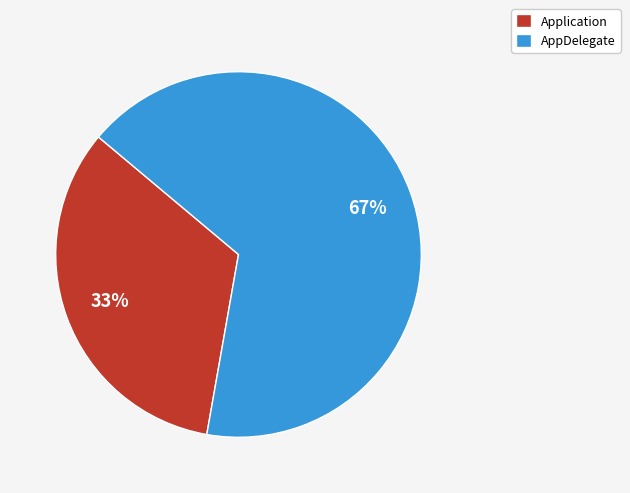

To the nearest percent, what percentage of the pie is Application?

33%